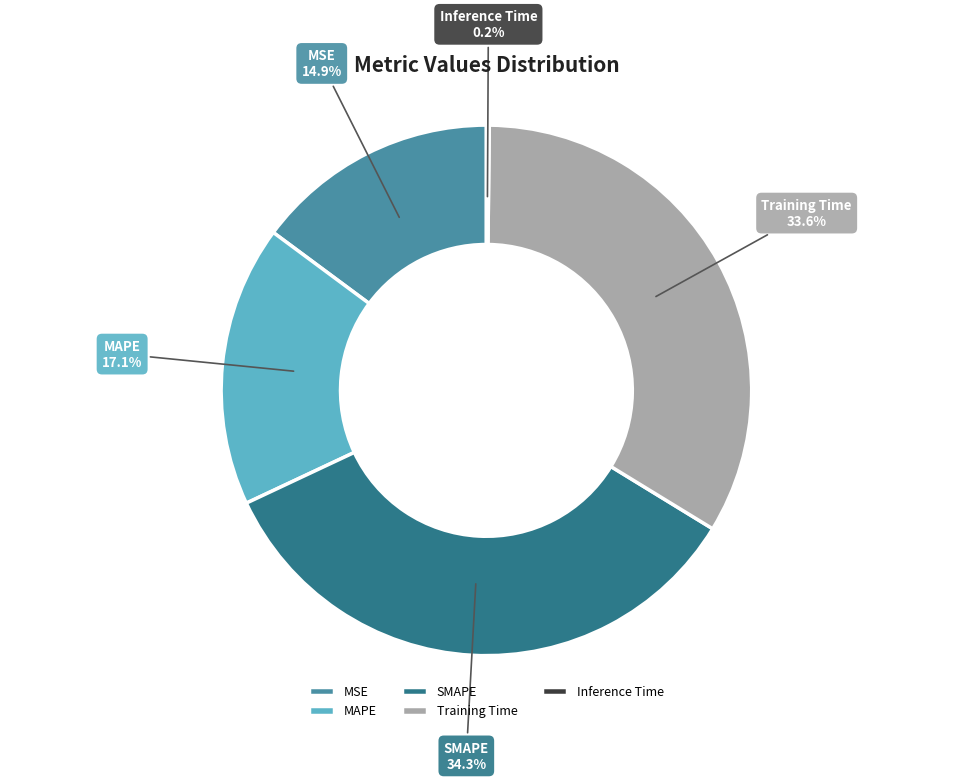

Is there any slice that represents more than half of the pie?

No